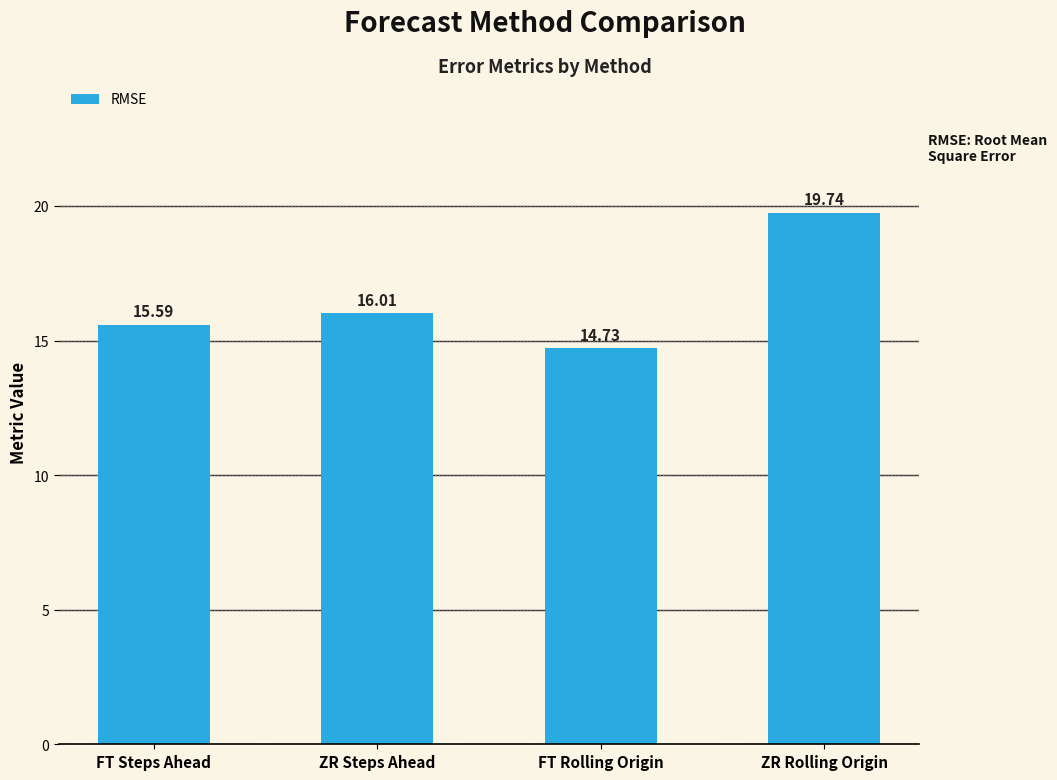

What is the label of the 4th bar from the right?

FT Steps Ahead